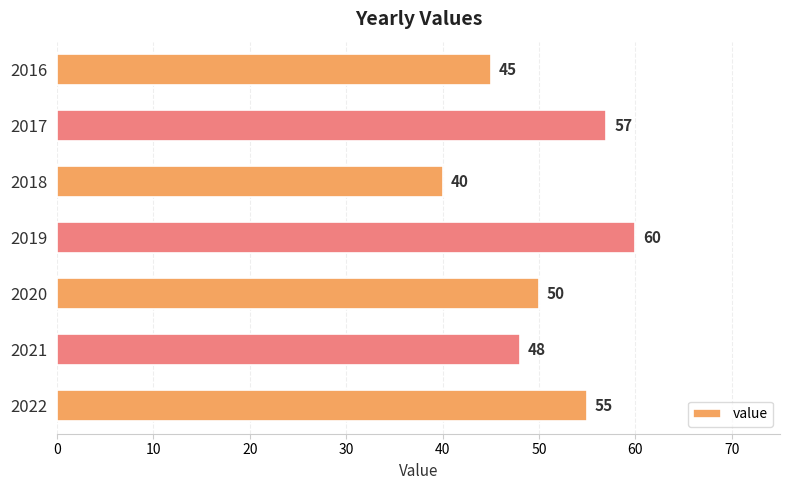

Which category has the lowest value across all series?

2018